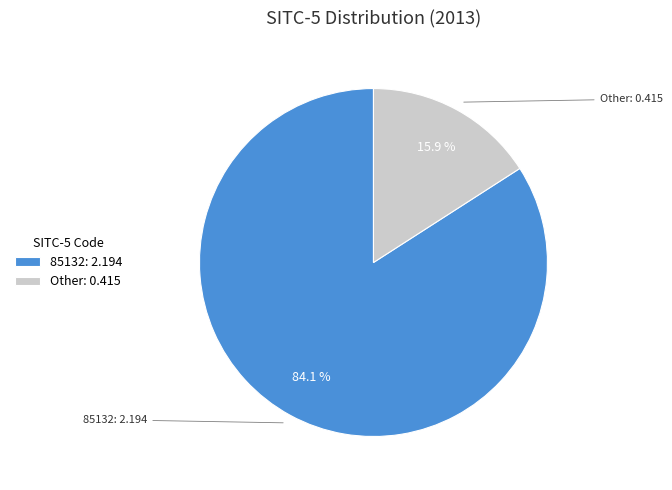

How many slices are in this pie chart?

2